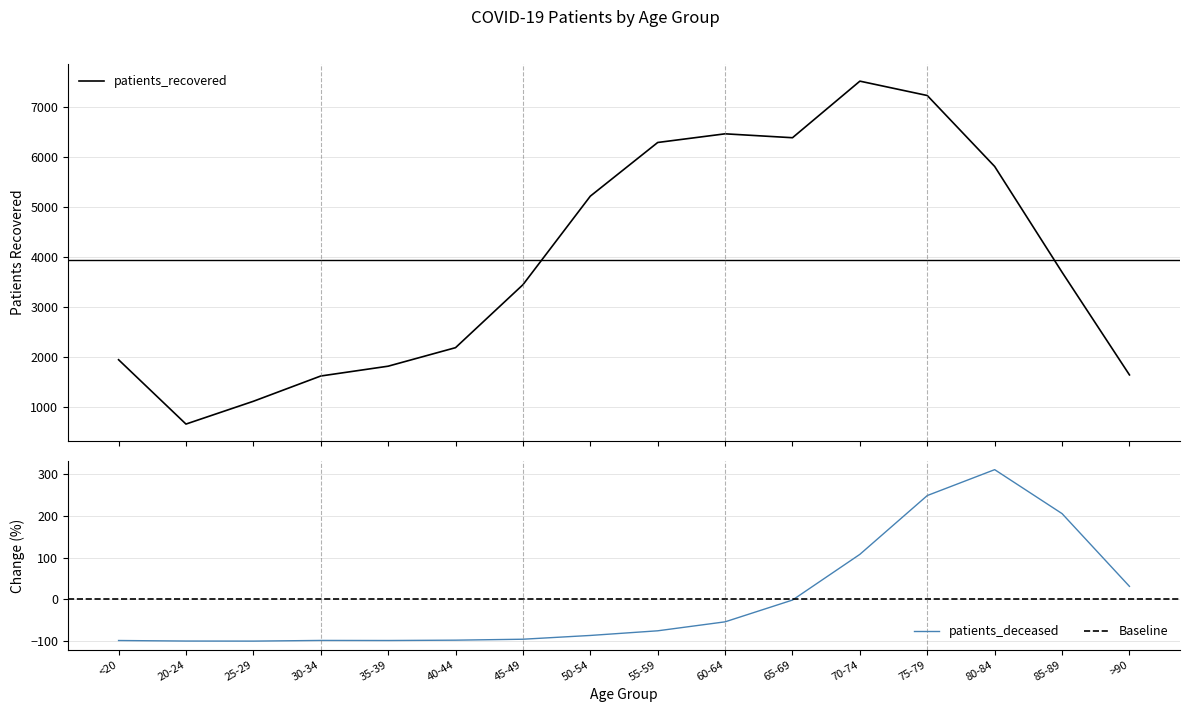

Which category has the highest value in the patients_recovered series?

70-74